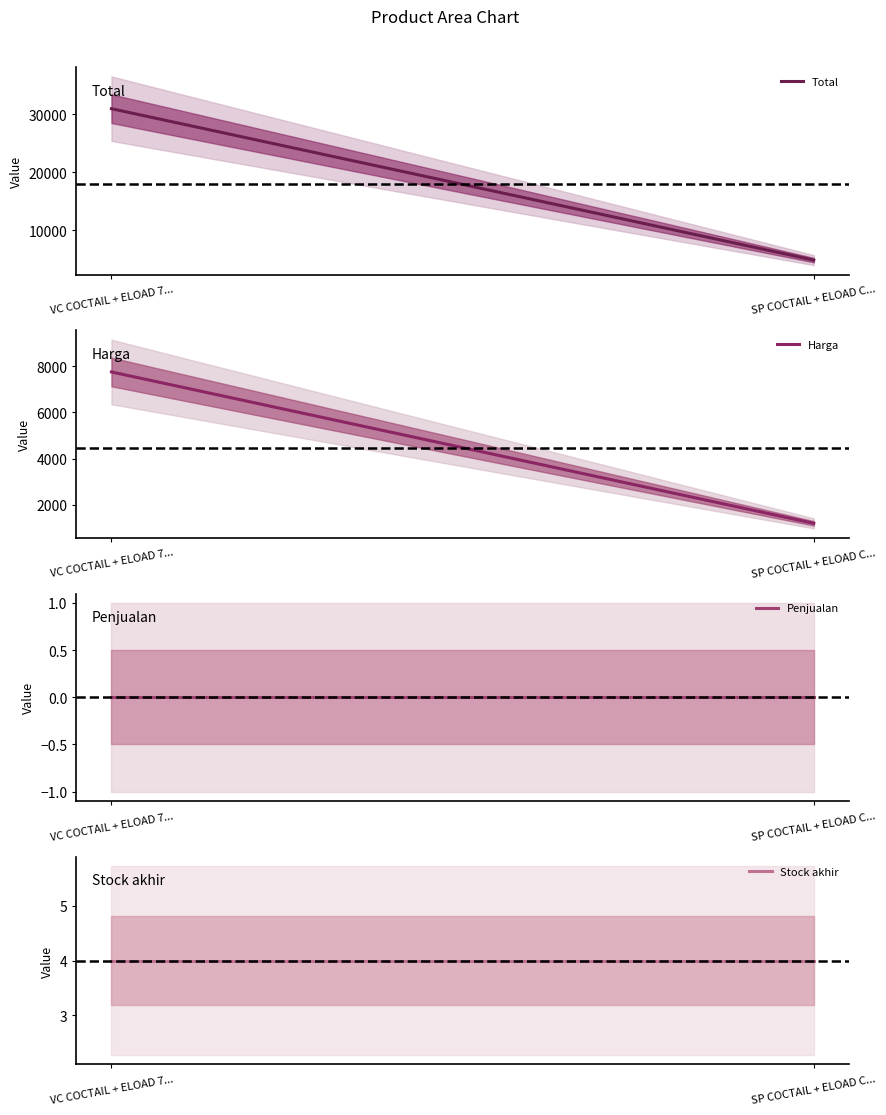

What position from the left is VC COCTAIL + ELOAD 7...?

1